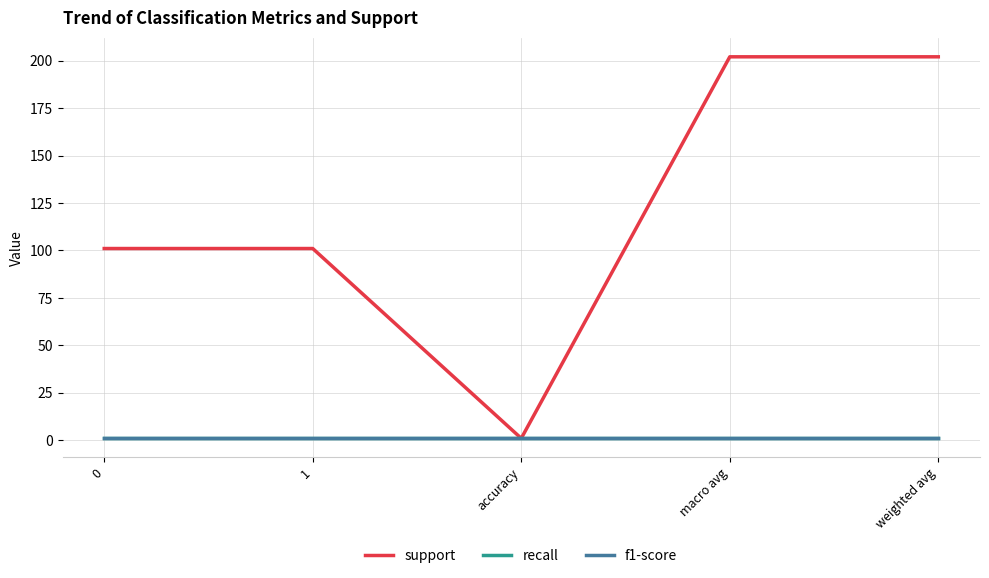

Does the chart have visible grid lines?

Yes